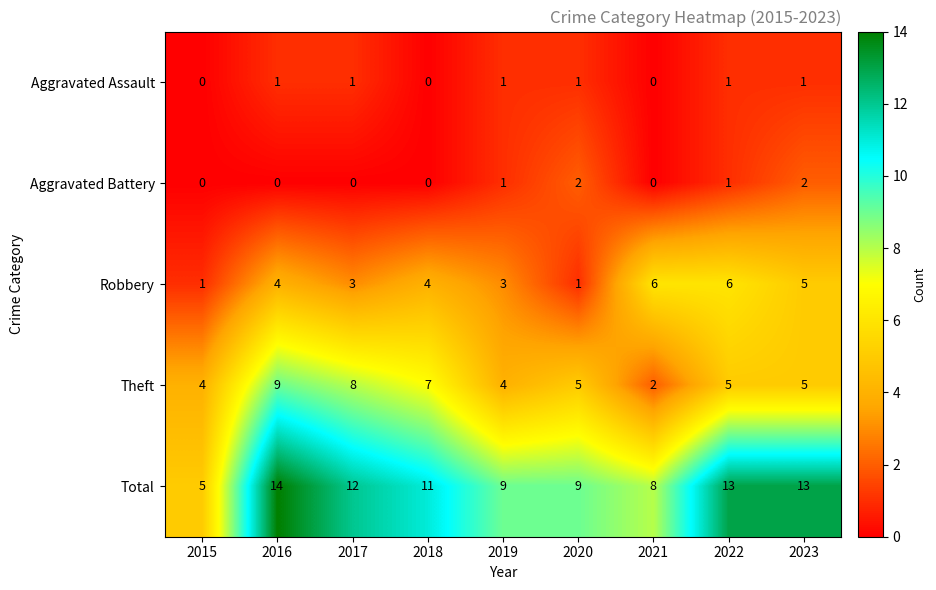

What is the highest value of the Total series?

14